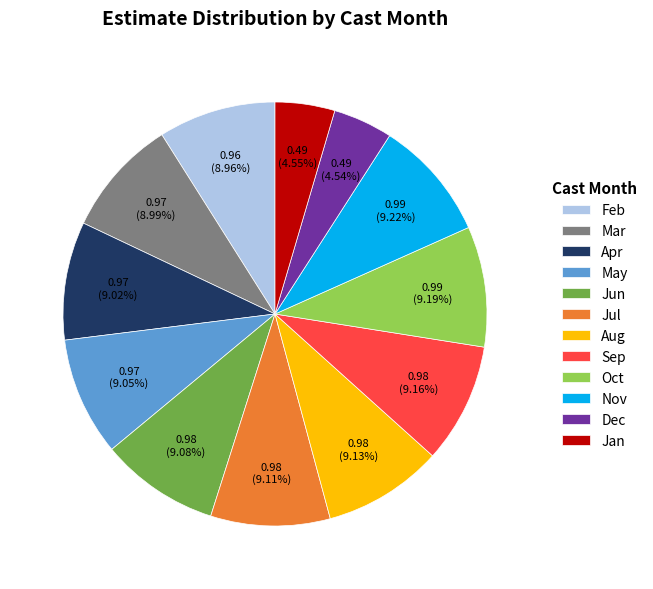

Is there a majority slice in this chart?

No